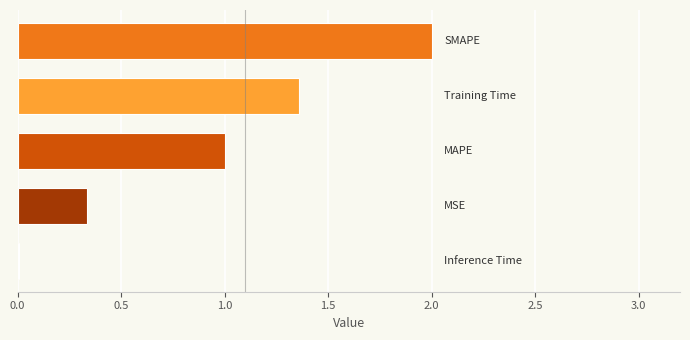

What is the maximum value shown in the chart?

2.0